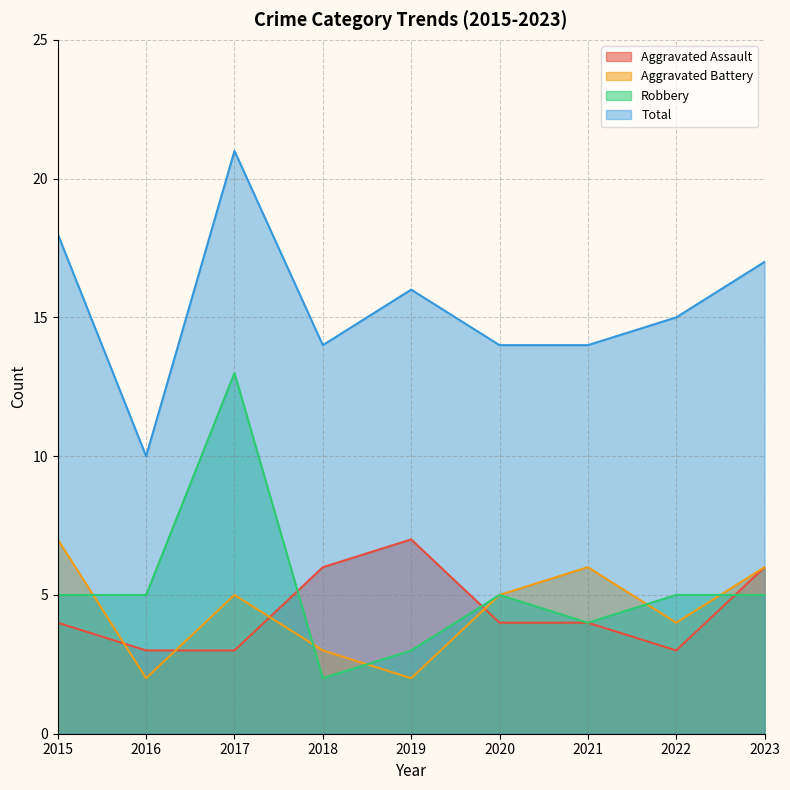

True or false: Aggravated Assault has more than 2 interior local peaks.

False